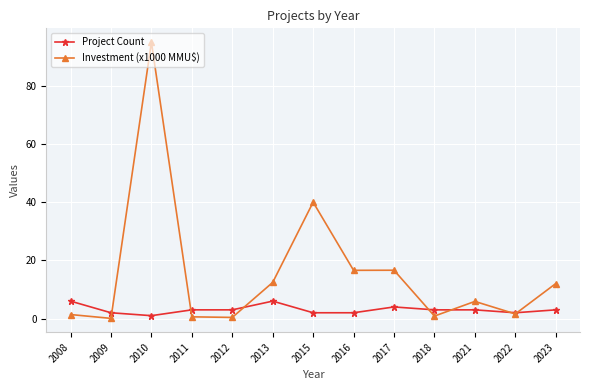

True or false: Investment (x1000 MMU$) and Project Count intersect in this chart.

True